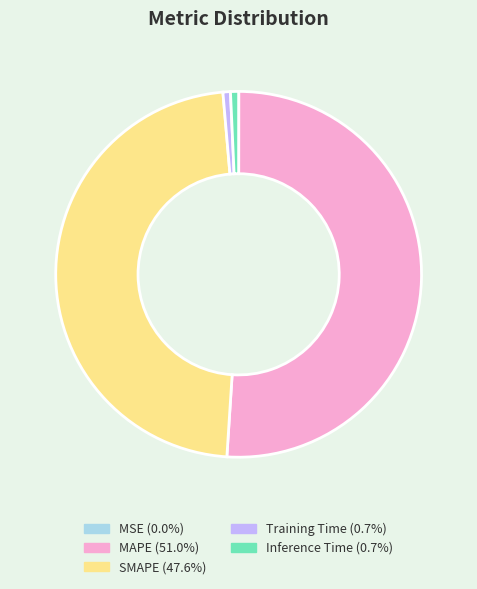

Between MAPE and Training Time, which is larger?

MAPE